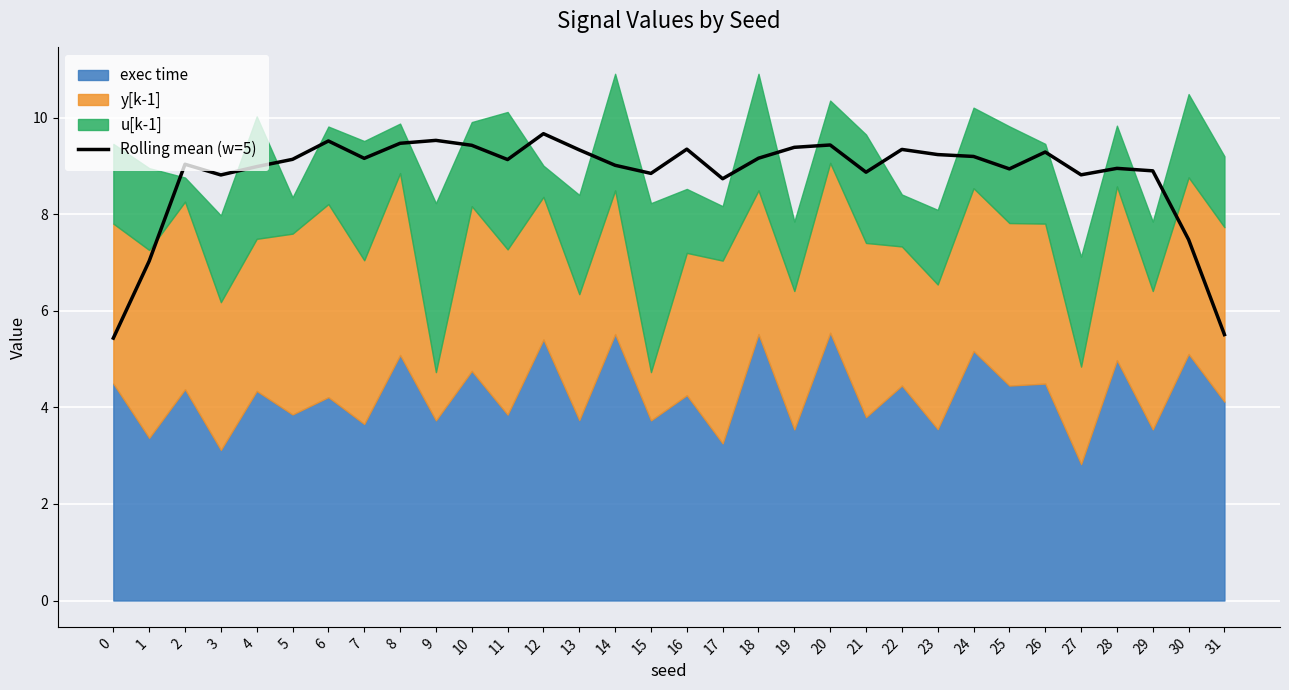

Reading right to left, extract all data points from this chart.

31=5.5	30=7.5	29=8.9	28=9.0	27=8.8	26=9.3	25=8.9	24=9.2	23=9.2	22=9.3	21=8.9	20=9.4	19=9.4	18=9.2	17=8.7	16=9.4	15=8.8	14=9.0	13=9.3	12=9.7	11=9.1	10=9.4	9=9.5	8=9.5	7=9.2	6=9.5	5=9.1	4=9.0	3=8.8	2=9.0	1=7.0	0=5.4